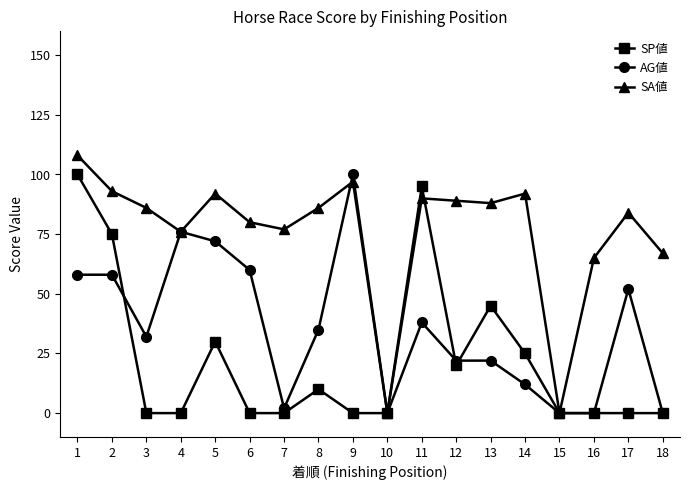

Does the chart have visible grid lines?

No